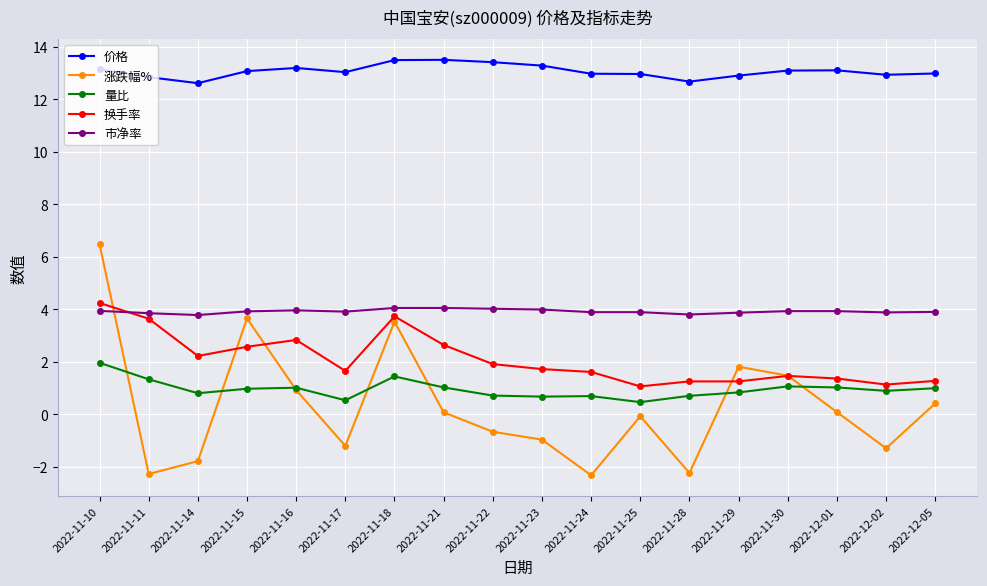

True or false: 价格 and 市净率 intersect in this chart.

False